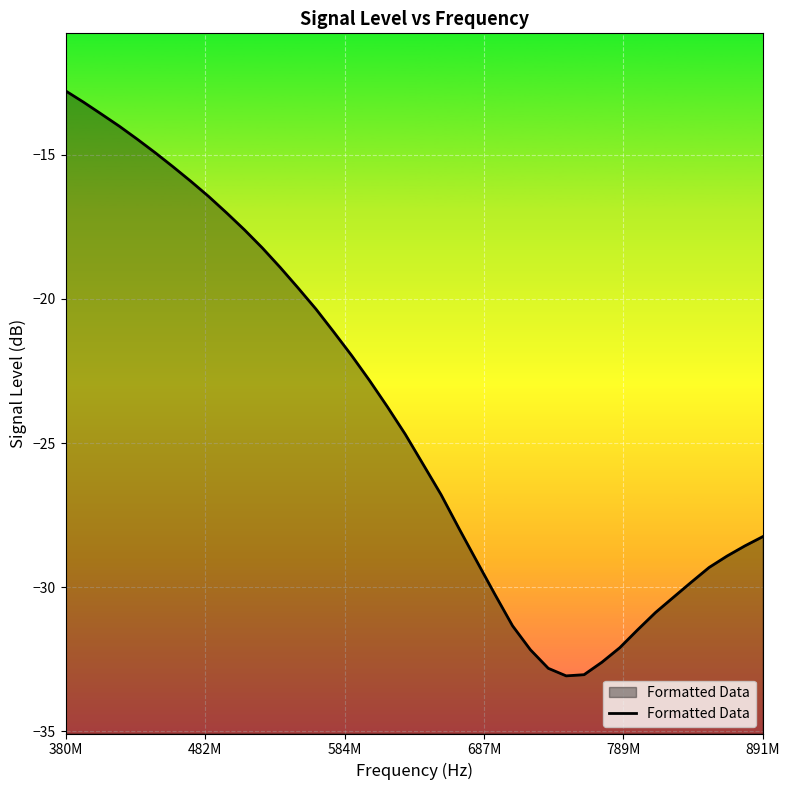

How many data points does each series have?

40